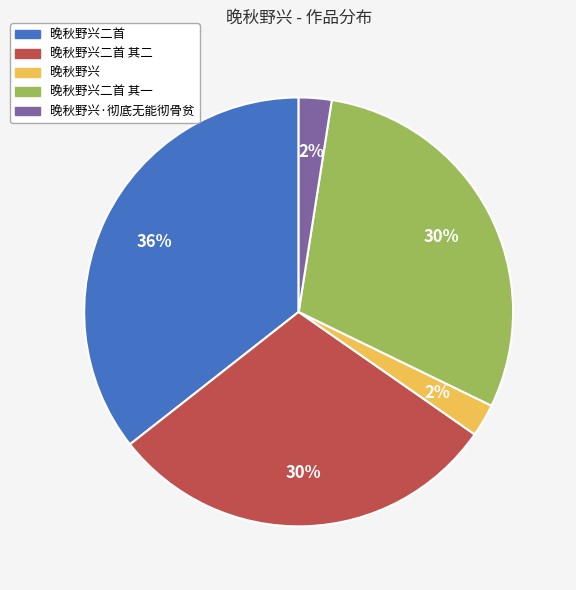

To the nearest percent, what is the combined percentage of 晚秋野兴·彻底无能彻骨贫 and 晚秋野兴二首 其一?

32%